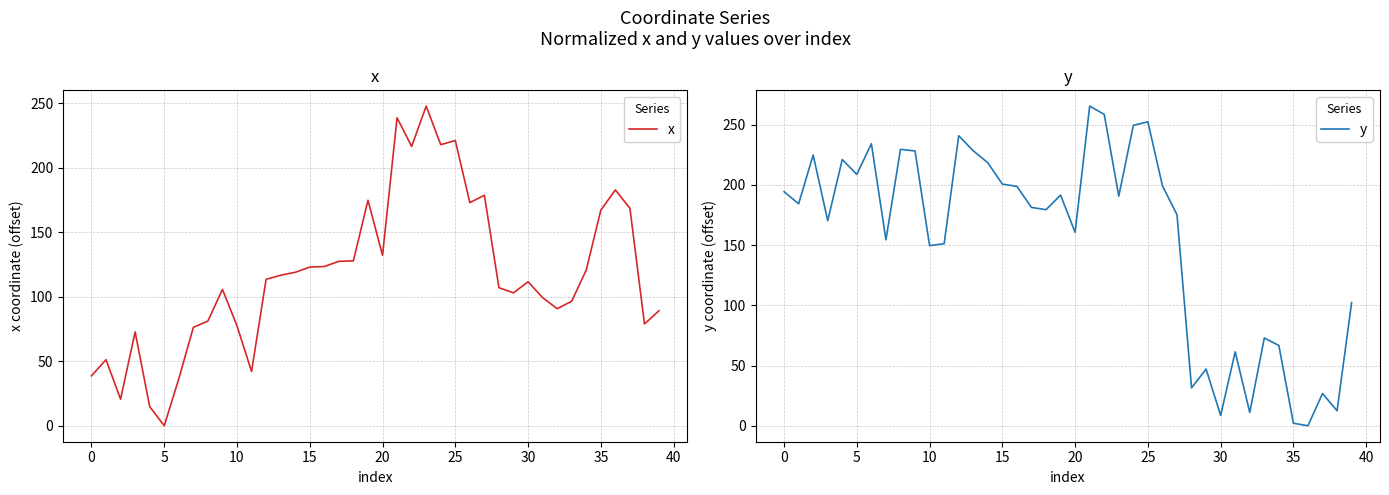

What is the maximum value for x?

247.7